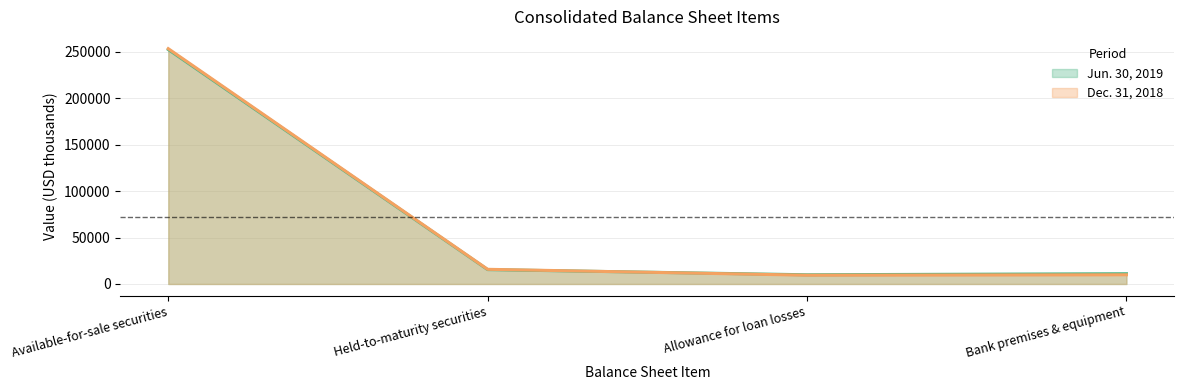

How many data points does each series have?

4